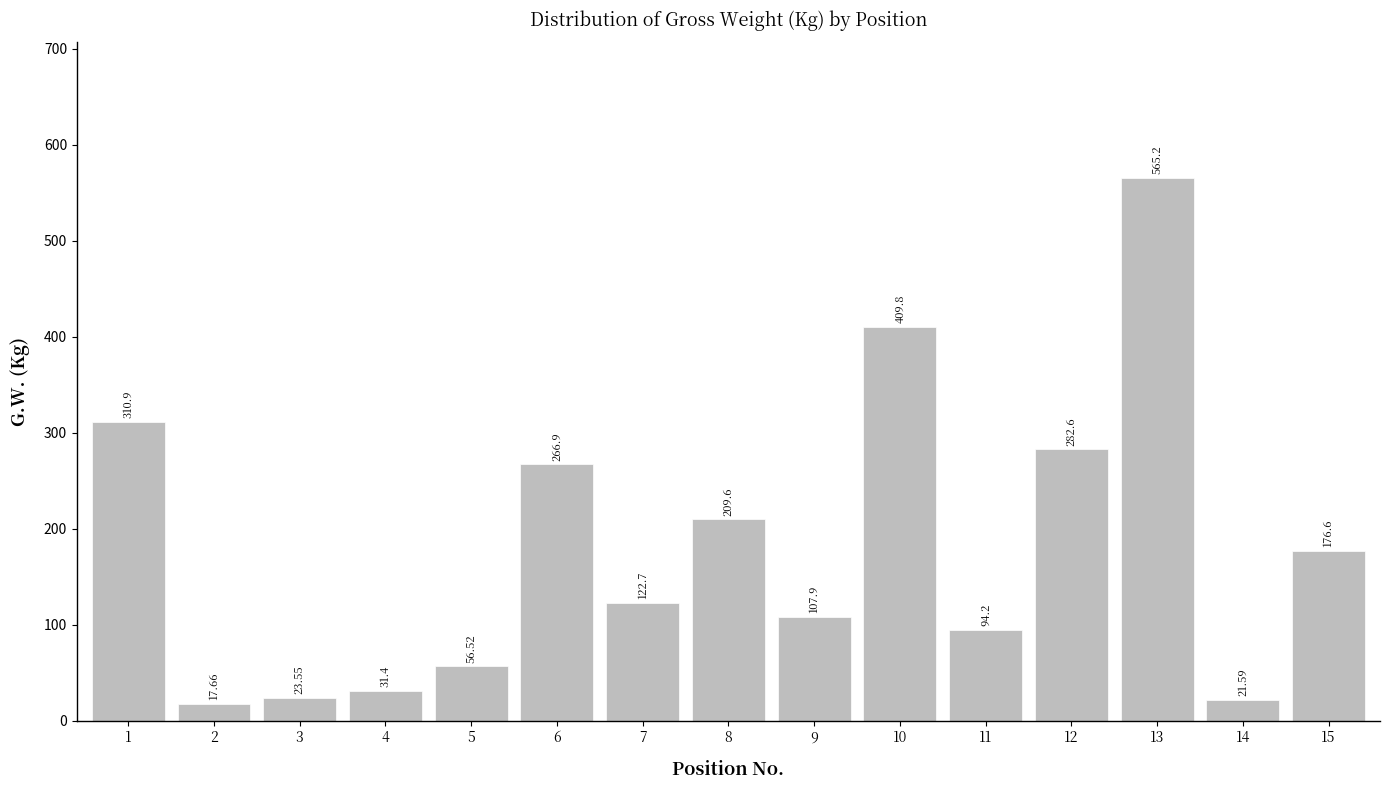

List the labels in order of value, smallest first.

2, 14, 3, 4, 5, 11, 9, 7, 15, 8, 6, 12, 1, 10, 13